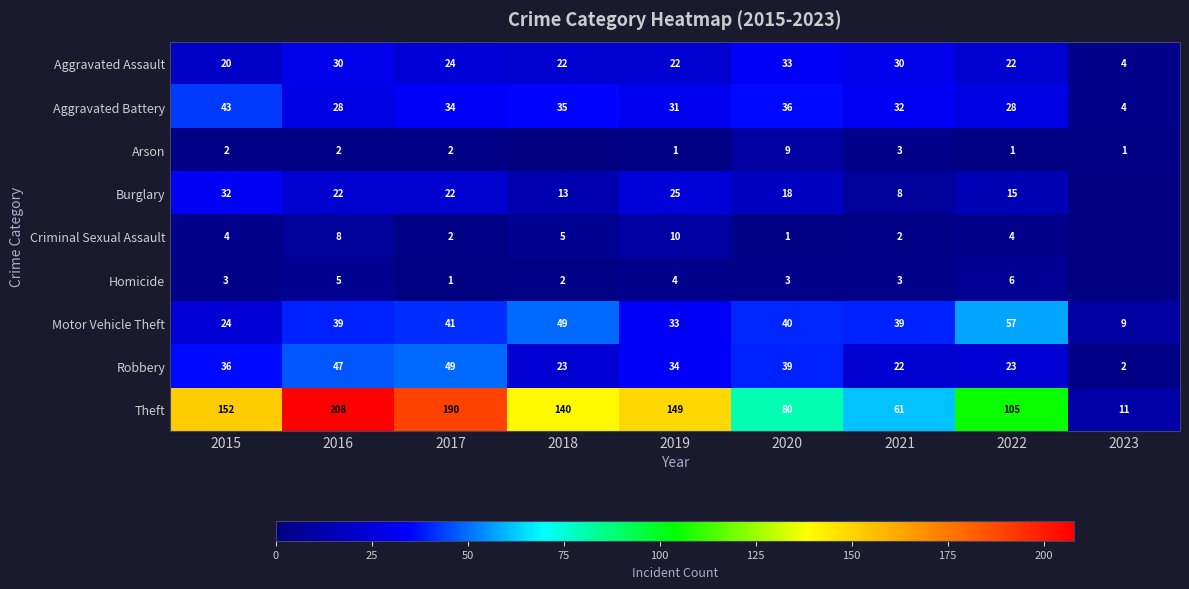

Which series changed the most between 2020 and 2021?

Theft